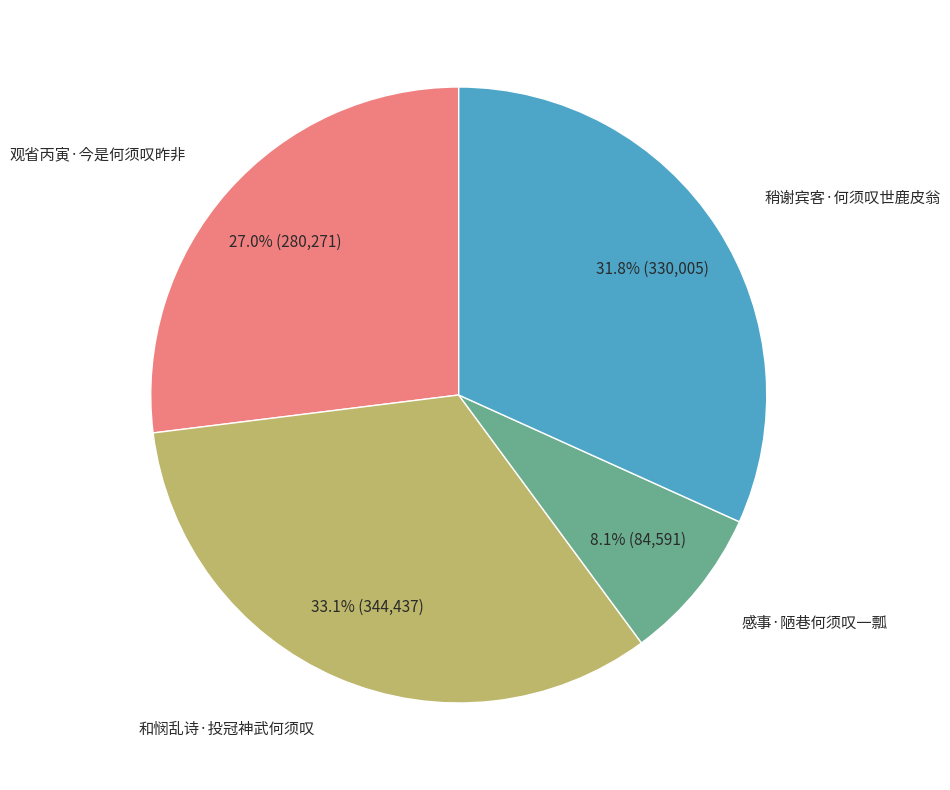

Is there any slice that represents more than half of the pie?

No